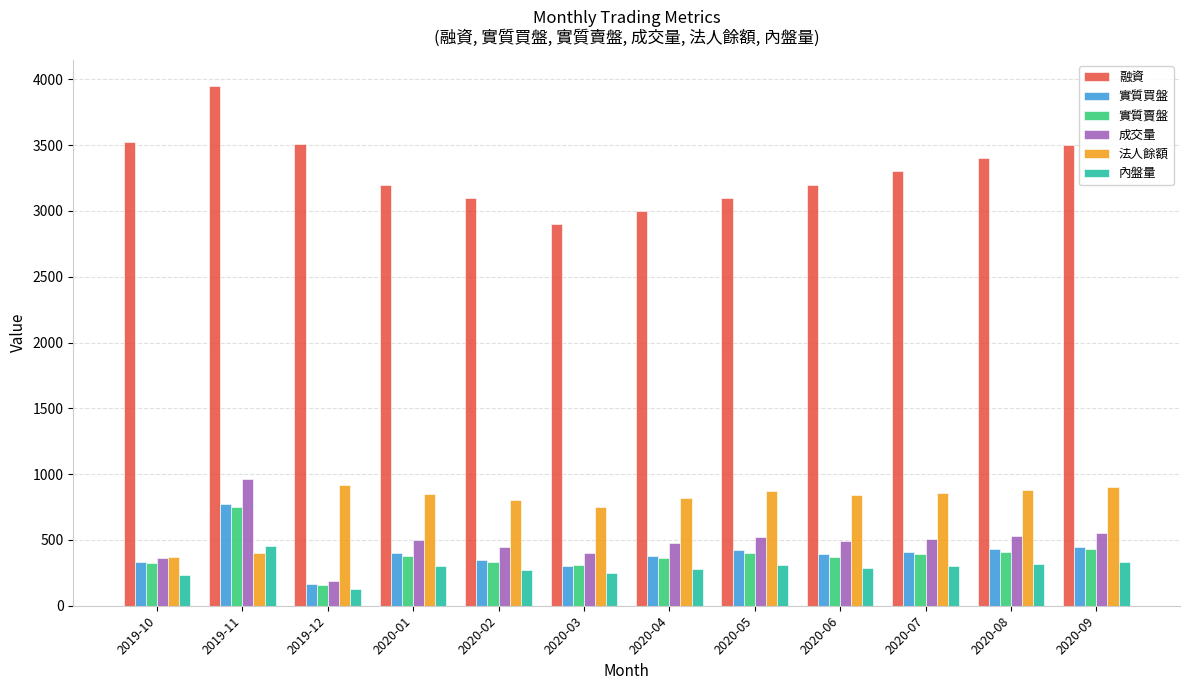

True or false: 成交量 has a value of 191 at 2019-12.

True